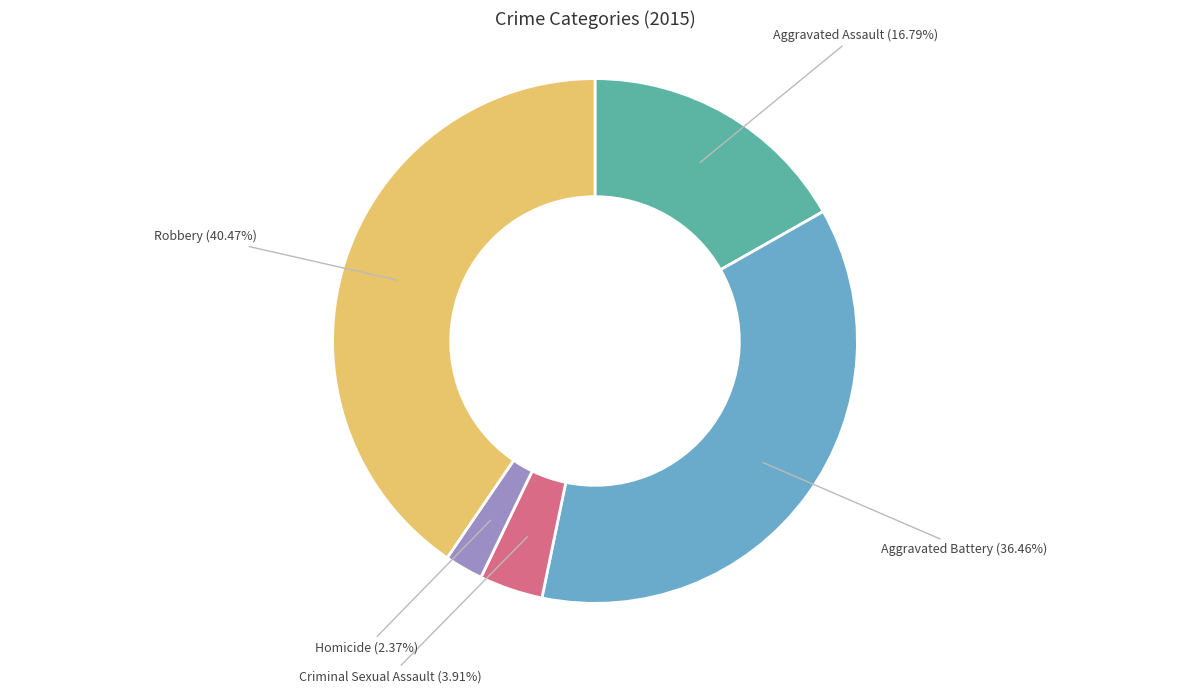

What percentage do Robbery and Aggravated Assault together represent?

57.3%